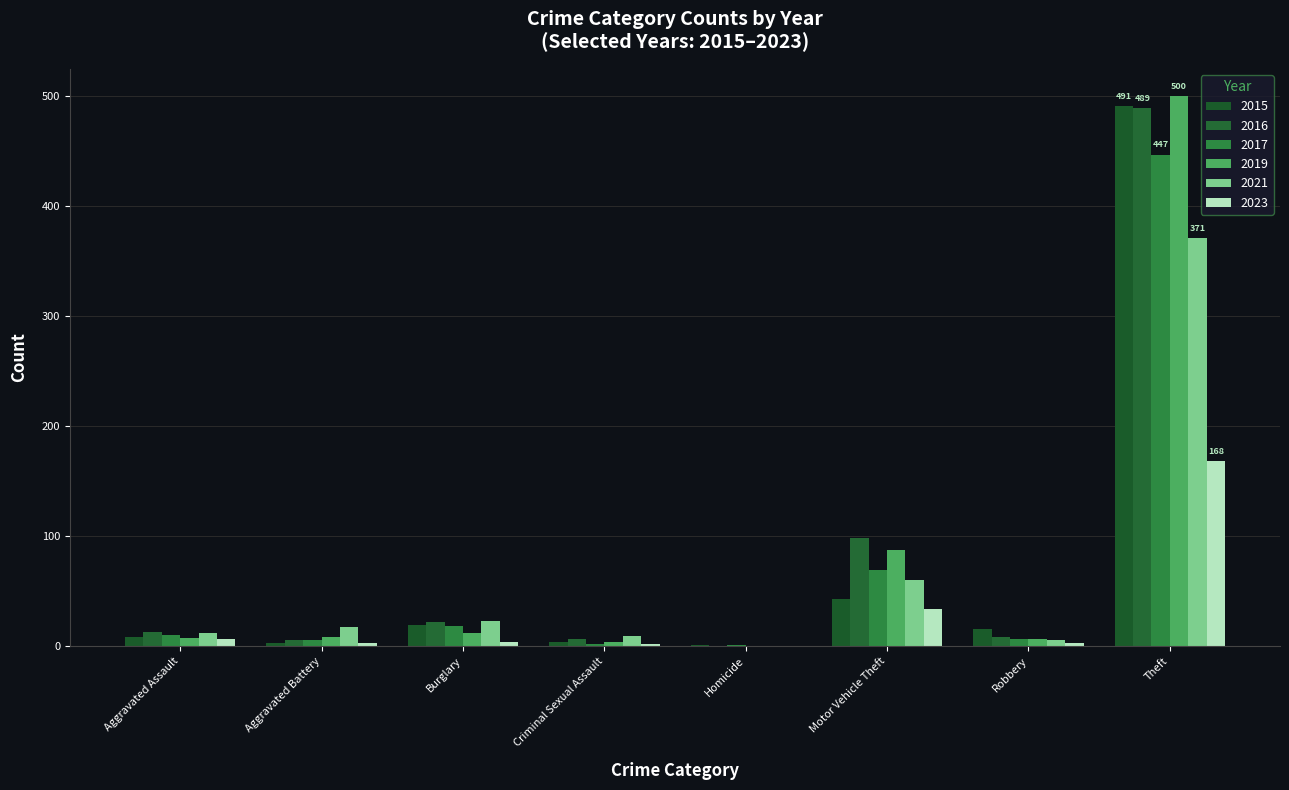

How many distinct data groups are displayed?

6